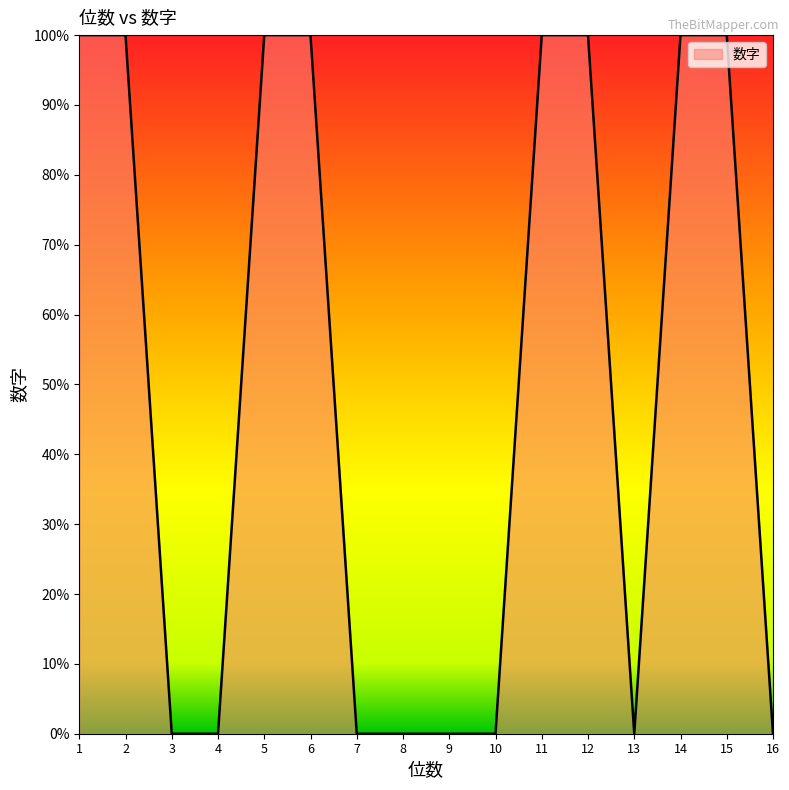

Does the chart have visible grid lines?

No